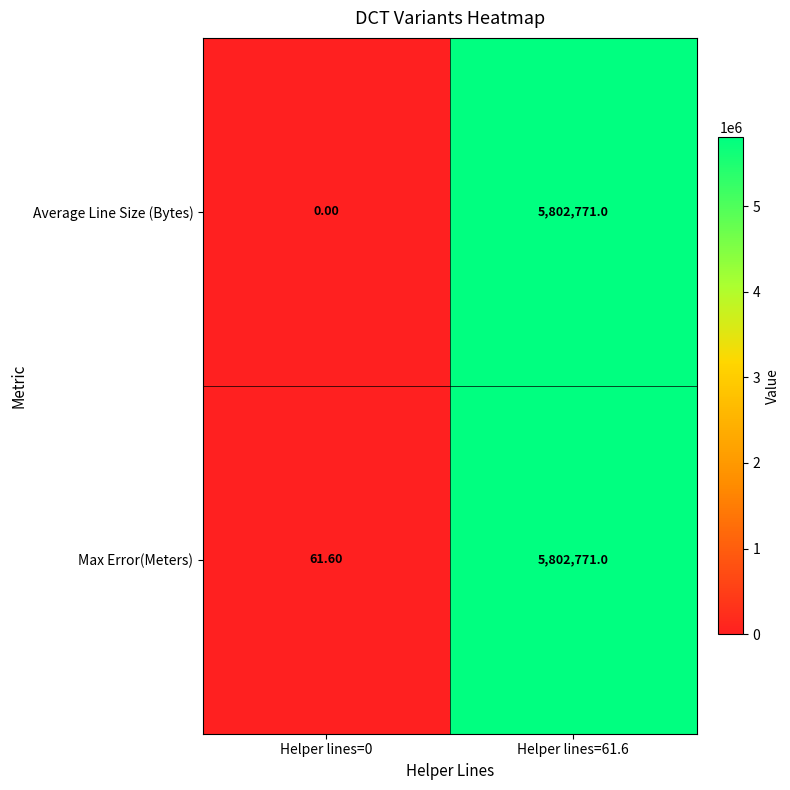

Which series changed the most between Helper lines=0 and Helper lines=61.6?

Average Line Size (Bytes)